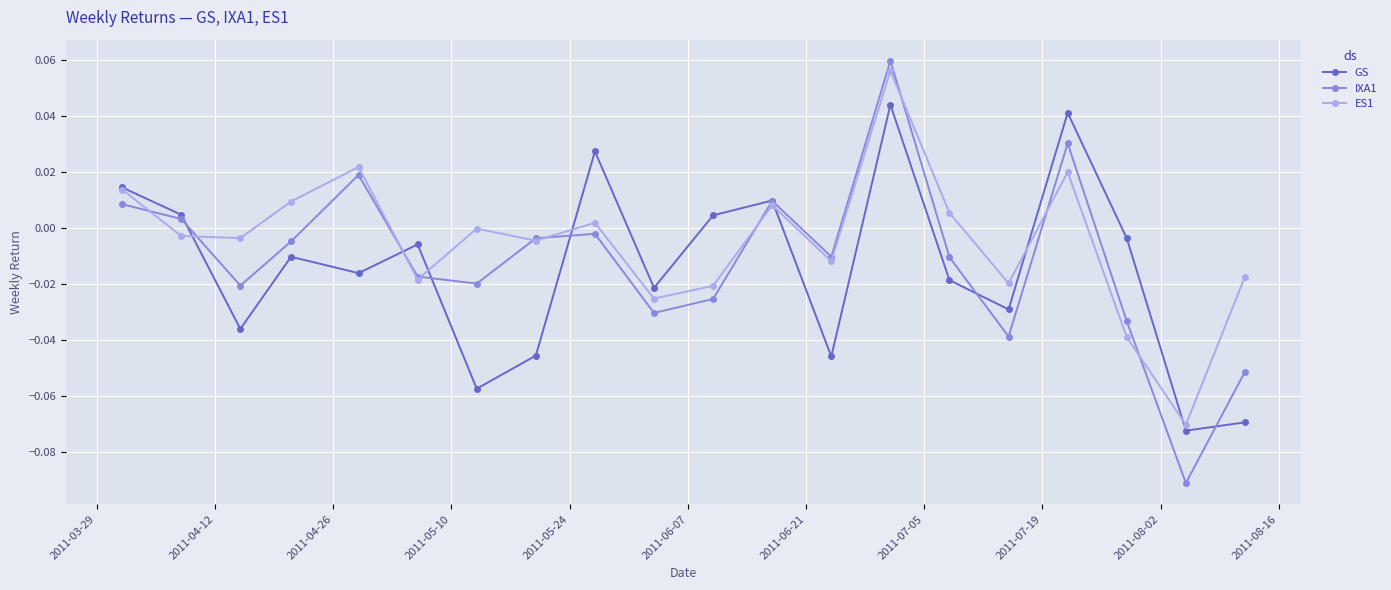

Which series has the largest total across all categories?

ES1